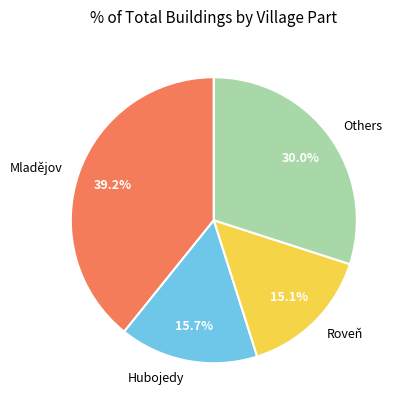

How much of the chart is everything except Hubojedy?

84.3%